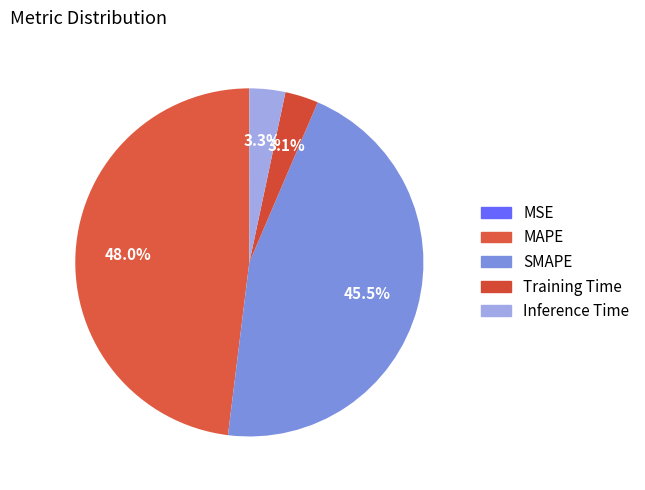

What is the total percentage of MSE and MAPE?

48.0%